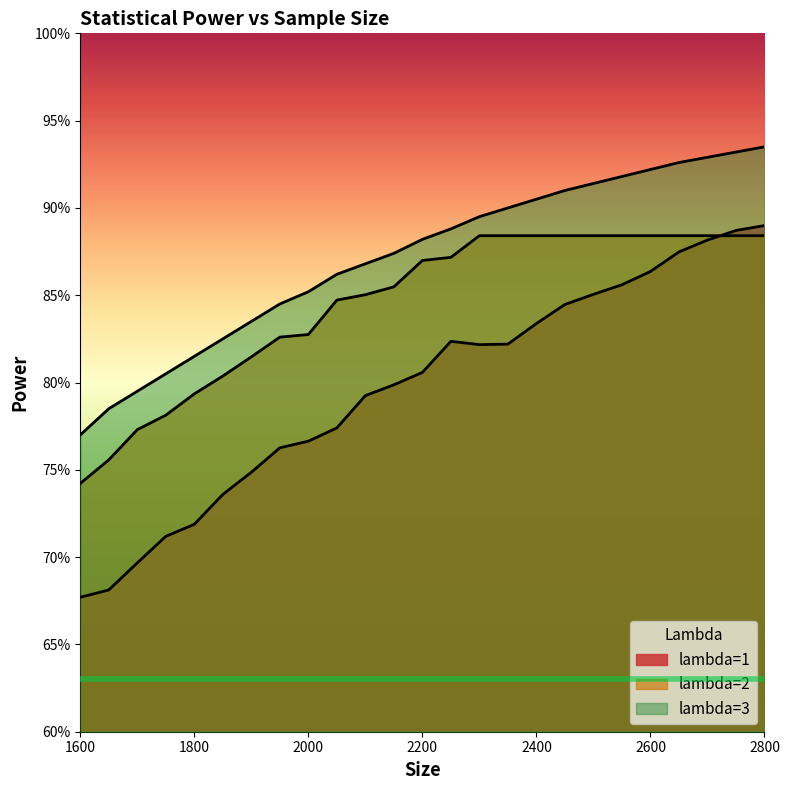

Is the value of lambda=2 at 2300 greater than the value of lambda=1 at 2300?

Yes